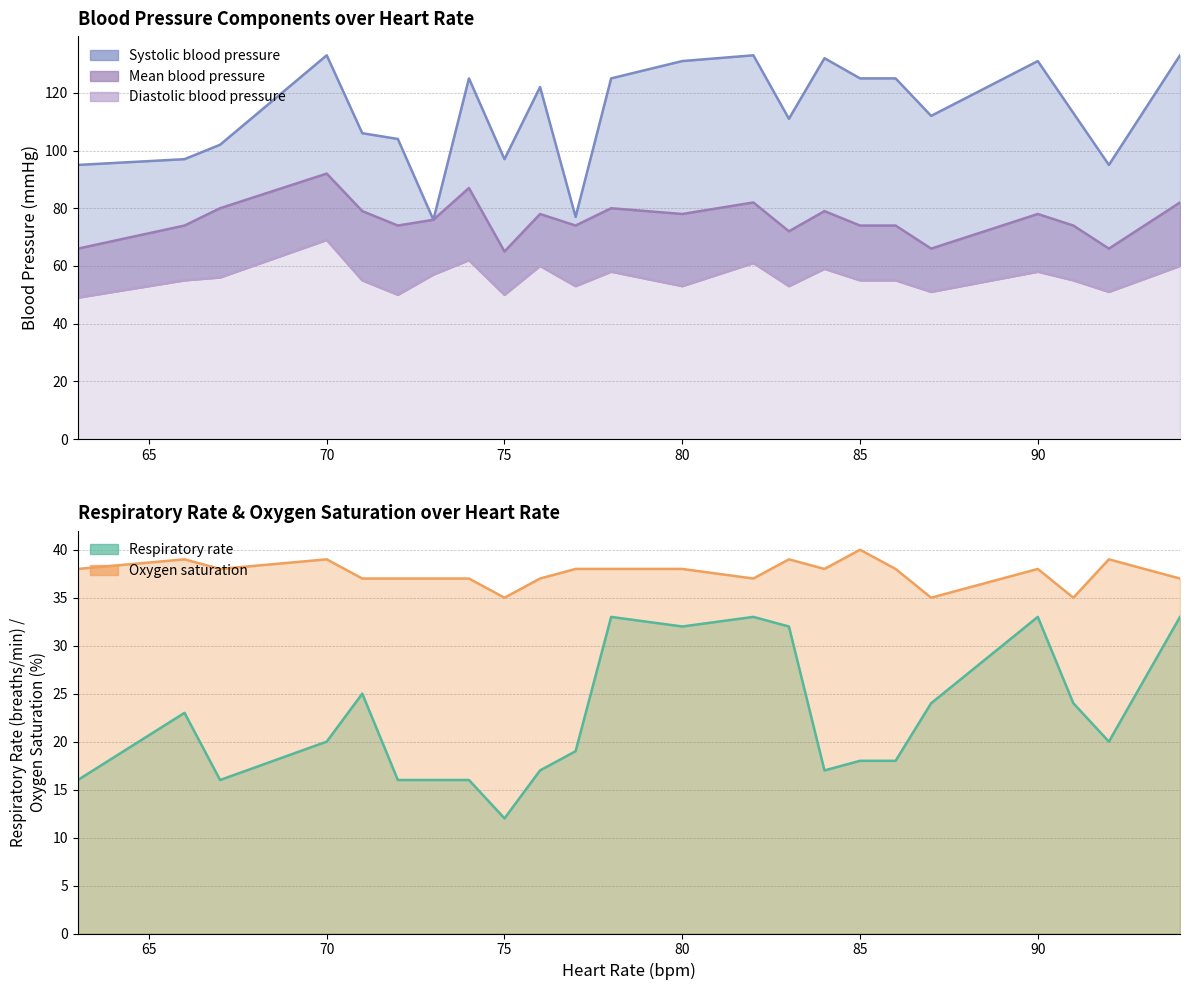

What is the difference between the maximum and minimum values in the Diastolic blood pressure series?

20